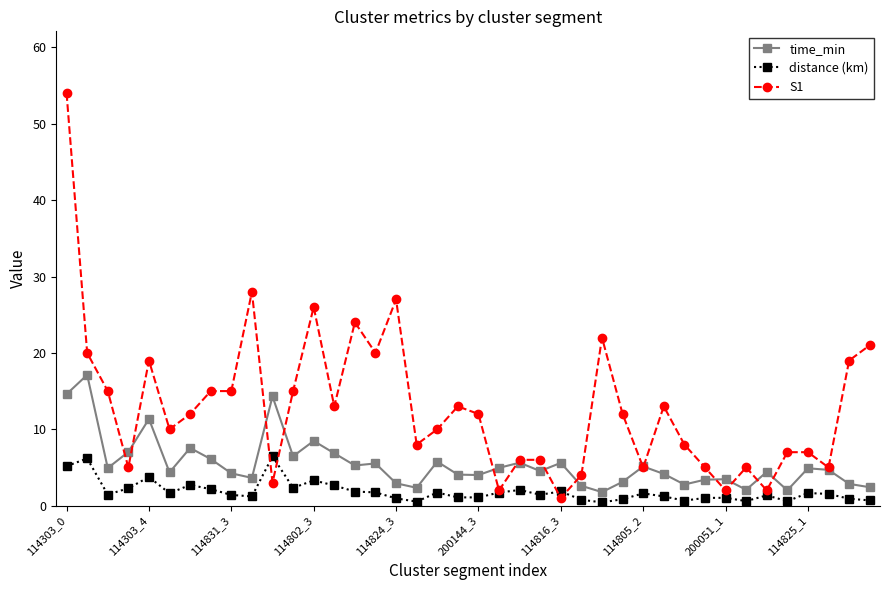

Rank the series by their maximum value, from highest to lowest.

S1, time_min, distance (km)